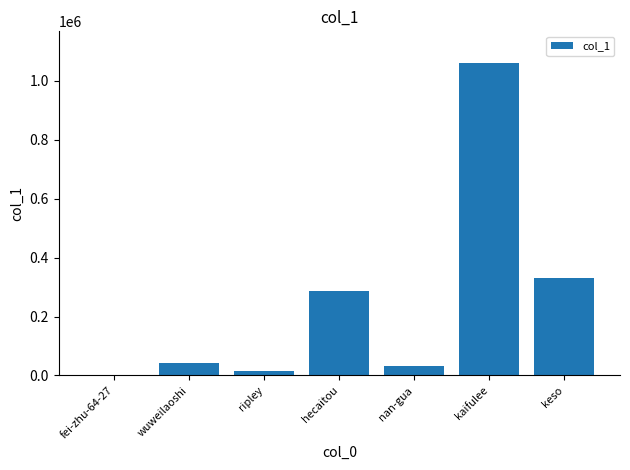

What is the greatest value displayed?

1062318